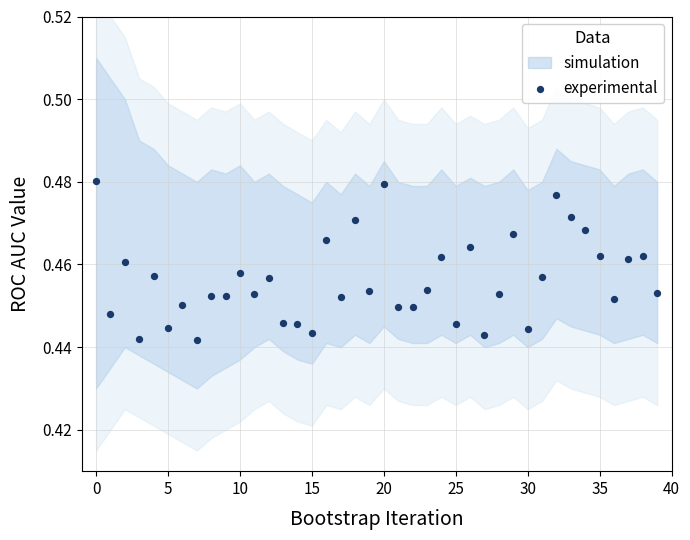

Count the number of points in this scatter plot.

40